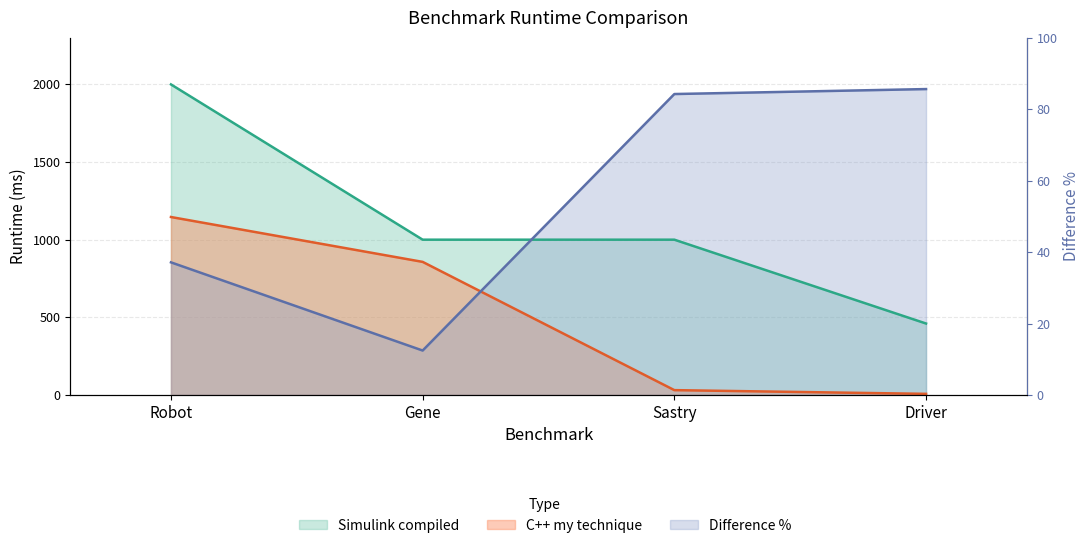

What is the total value across all series at Gene?

2143